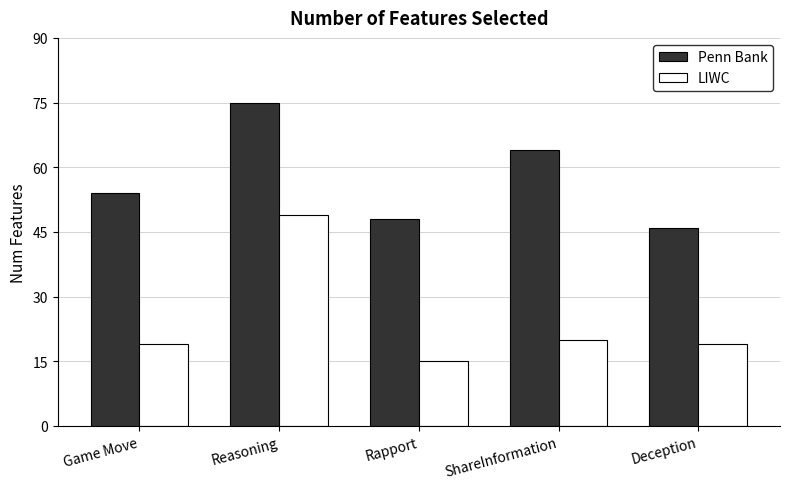

Which series has the largest range (max minus min)?

LIWC